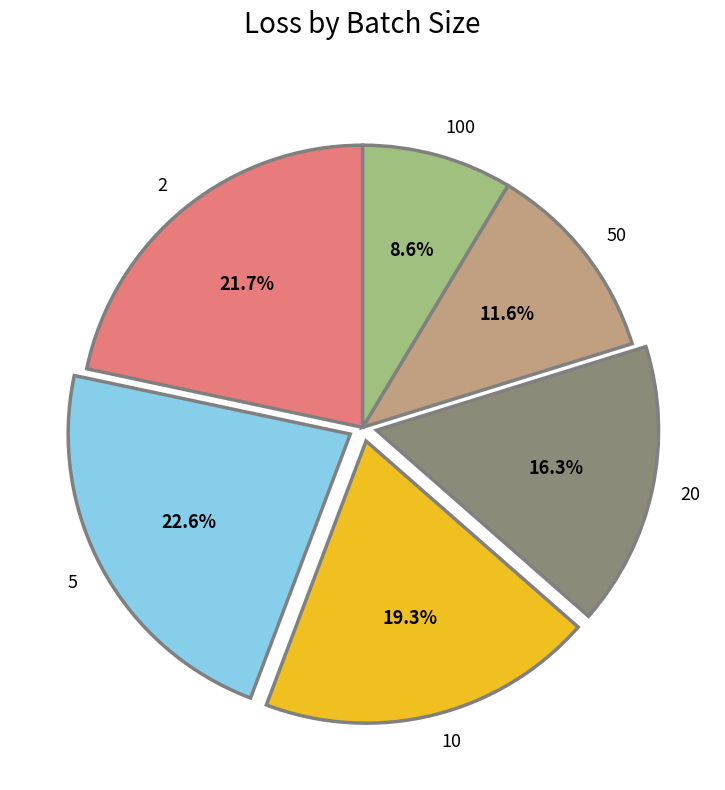

To the nearest percent, what portion does 50 represent?

12%